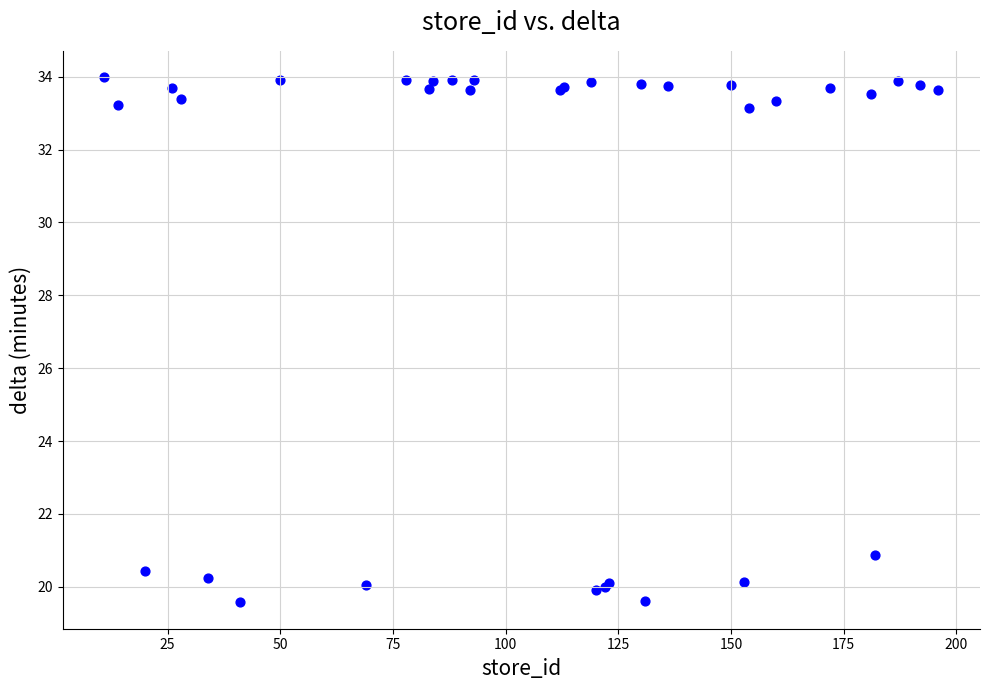

What Y value in the scatter plot is closest to 26?

20.9